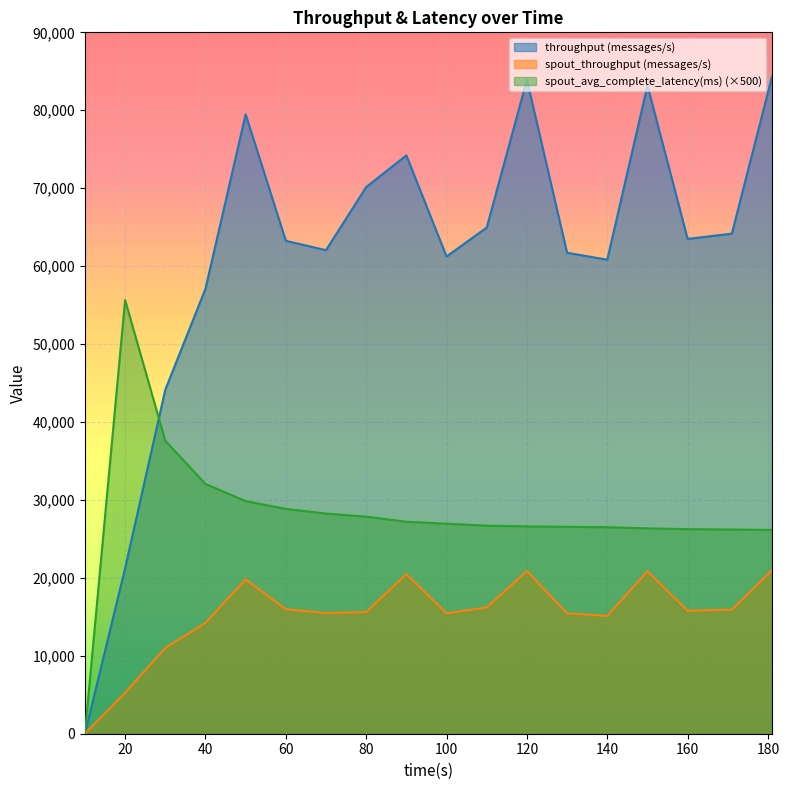

True or false: spout_throughput (messages/s) and spout_avg_complete_latency(ms) intersect in this chart.

False